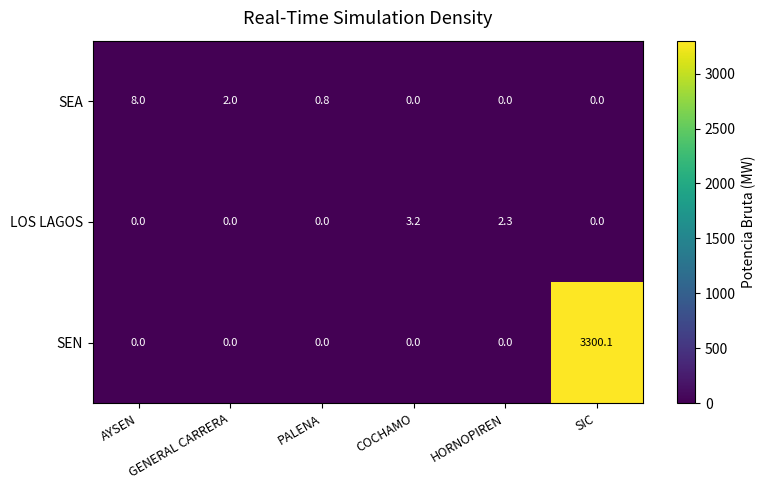

How many categories are shown in the chart?

6